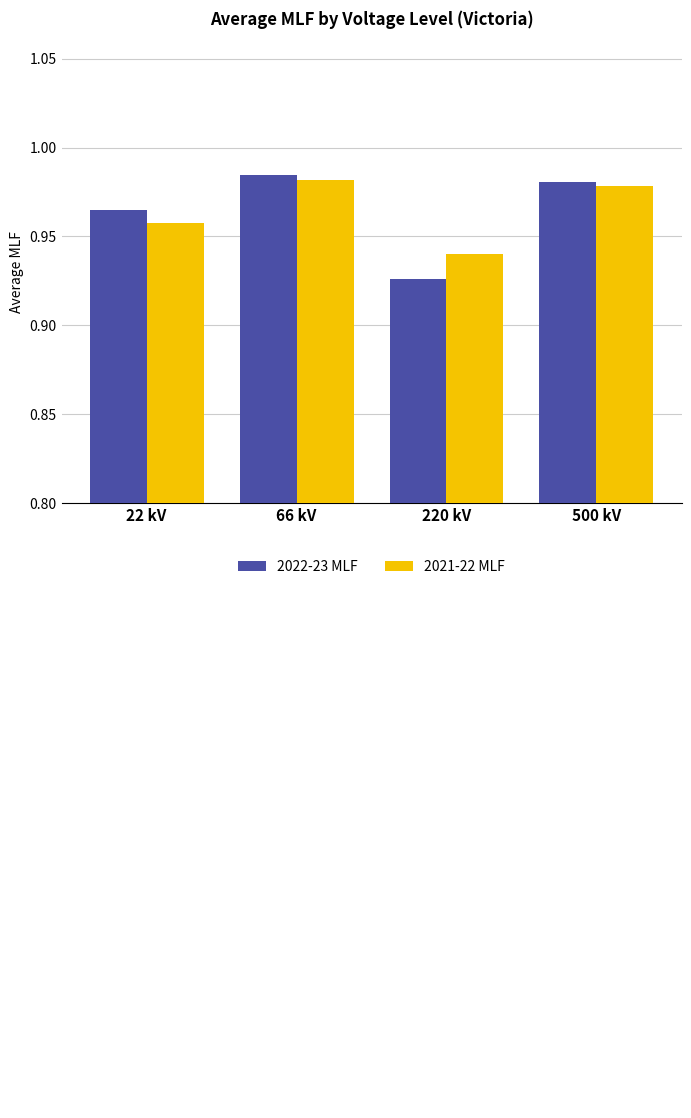

Which category has the highest value across all series?

66 kV